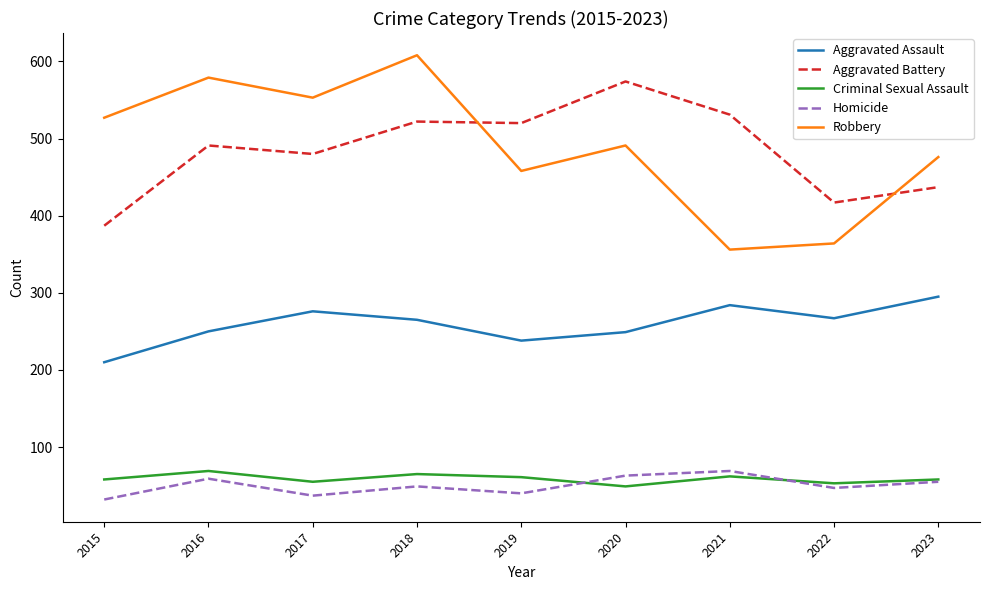

How many lines are shown in the chart?

5